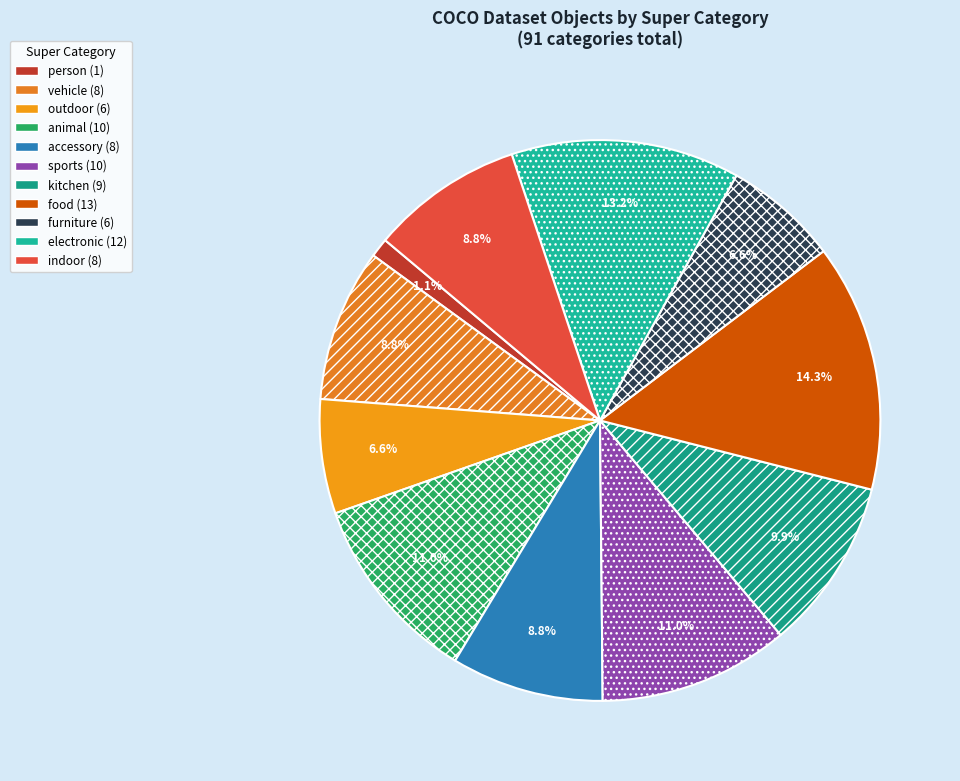

What portion of the pie excludes sports?

89.0%